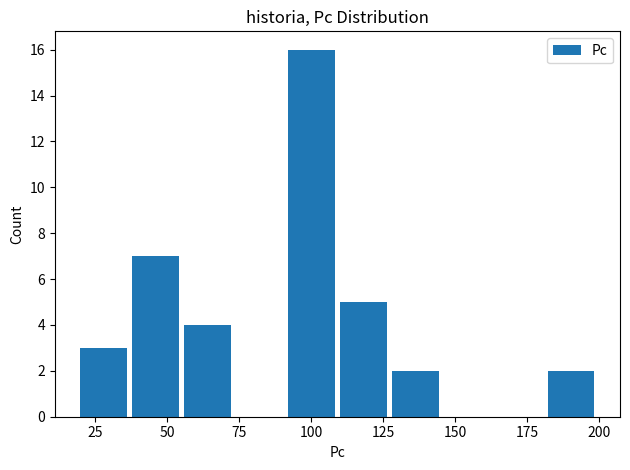

Around what value on the x-axis is the tallest bar? Give the approximate position of its centre, as read against the axis.

100